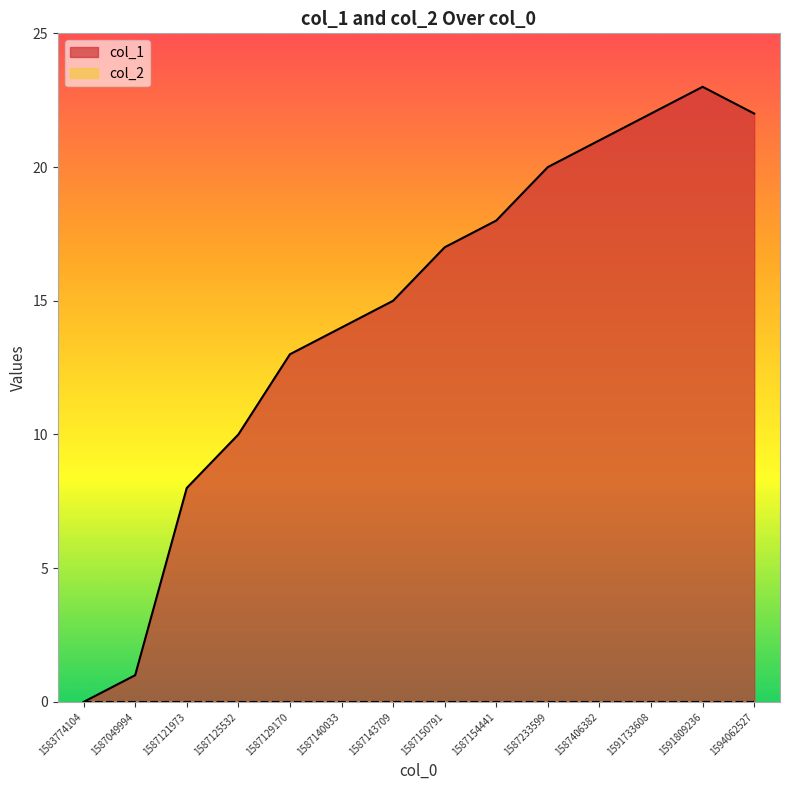

How many interior local peaks (higher than both neighbors) does the data have?

1